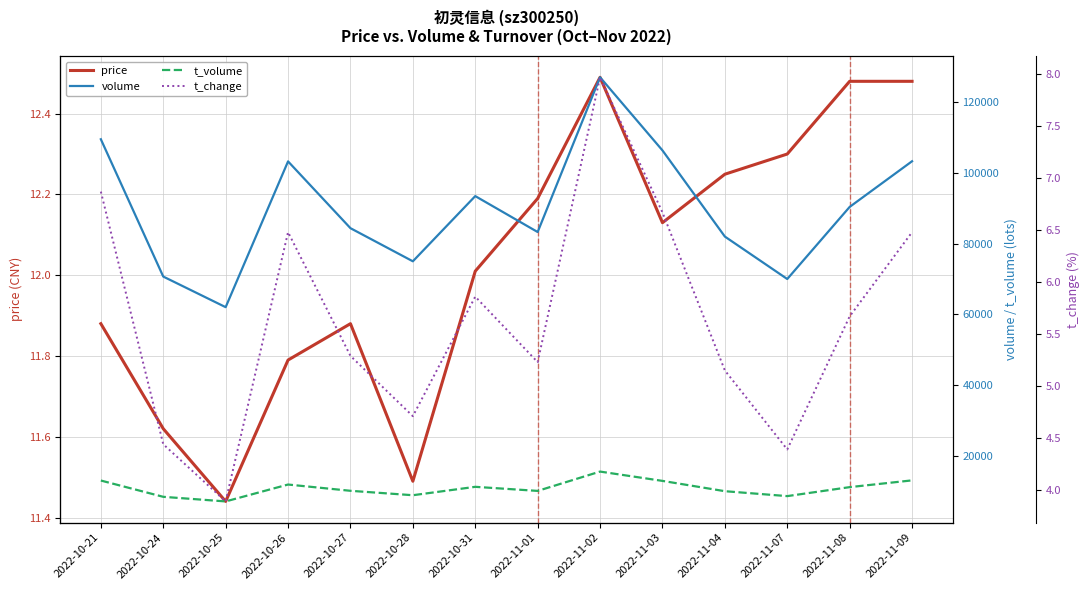

How many values in the price series are below 12?

6